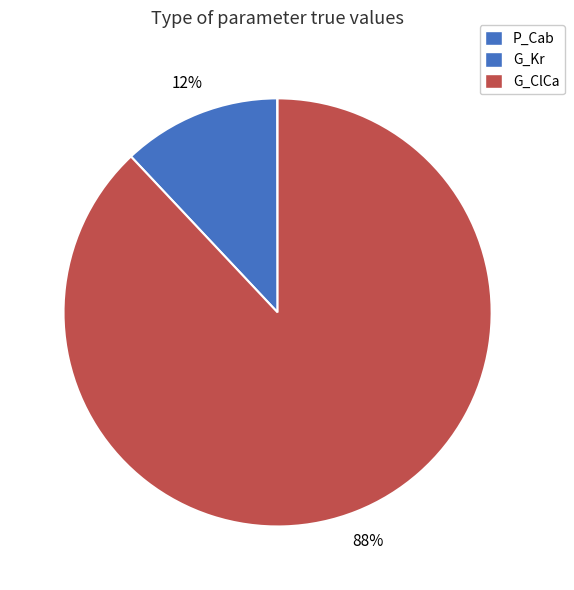

Which category has the smallest portion of the pie?

P_Cab